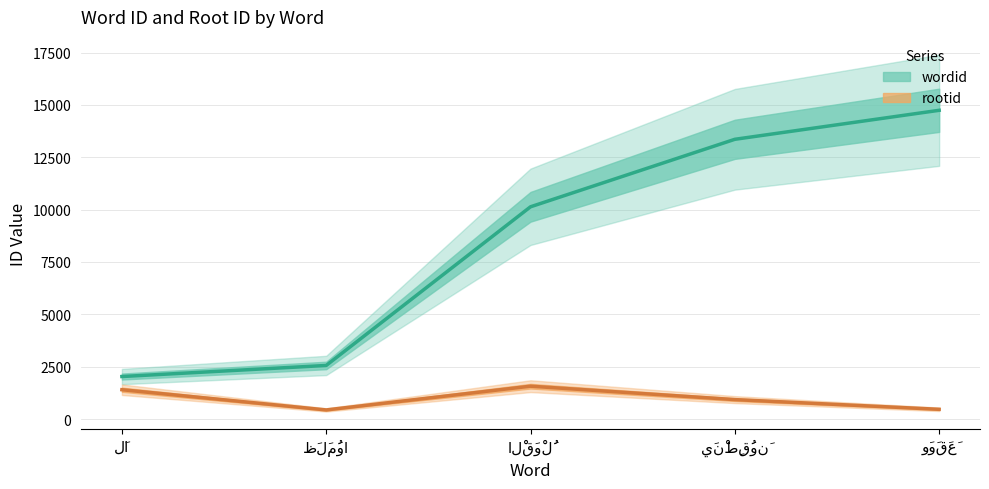

What is the value of the wordid point at the 1st from the left?

2029